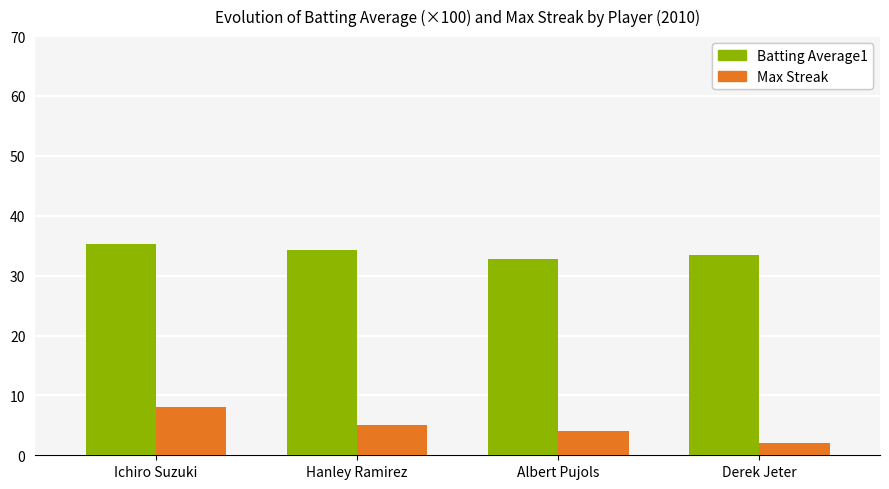

What is the value of the Batting Average1 bar at the 2nd from the left?

34.2